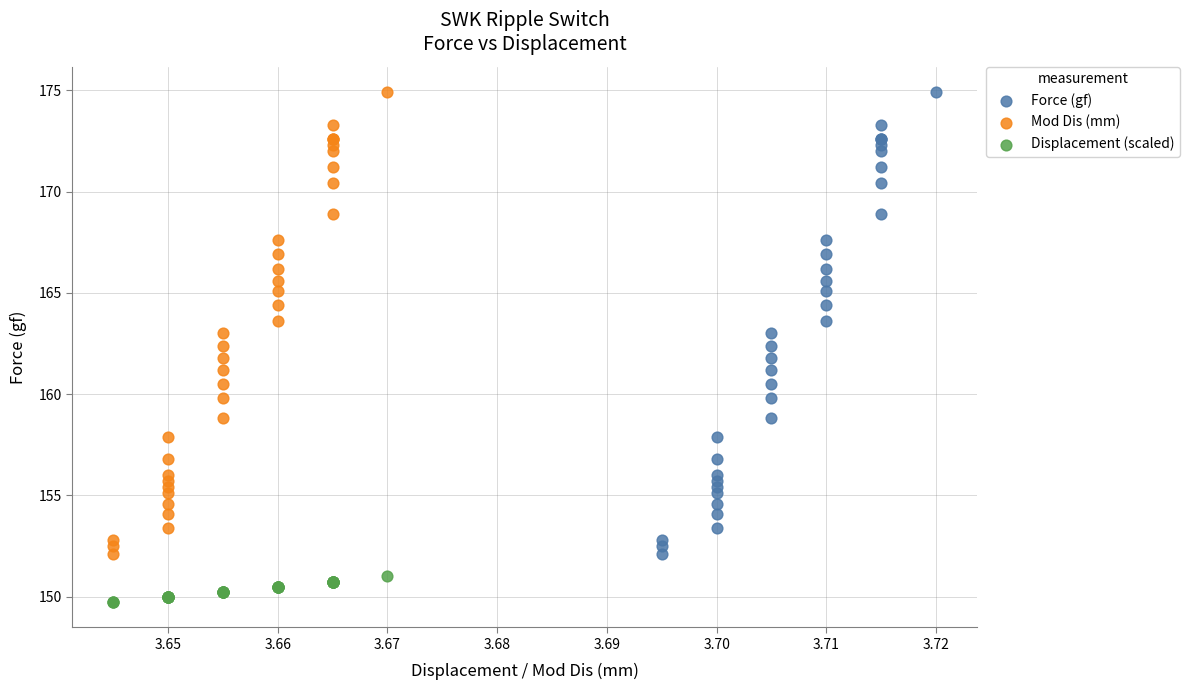

Which series reaches the minimum Y coordinate?

Displacement (scaled)